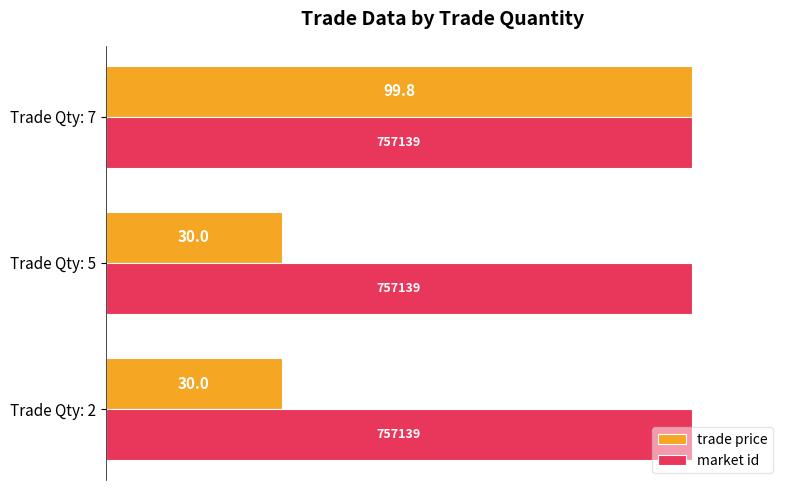

True or false: market id has a value of 100.0 at Trade Qty: 7.

True